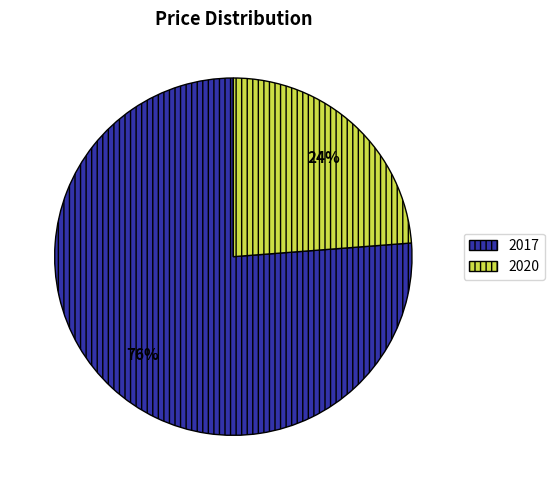

What is the smallest slice in the pie chart?

2020